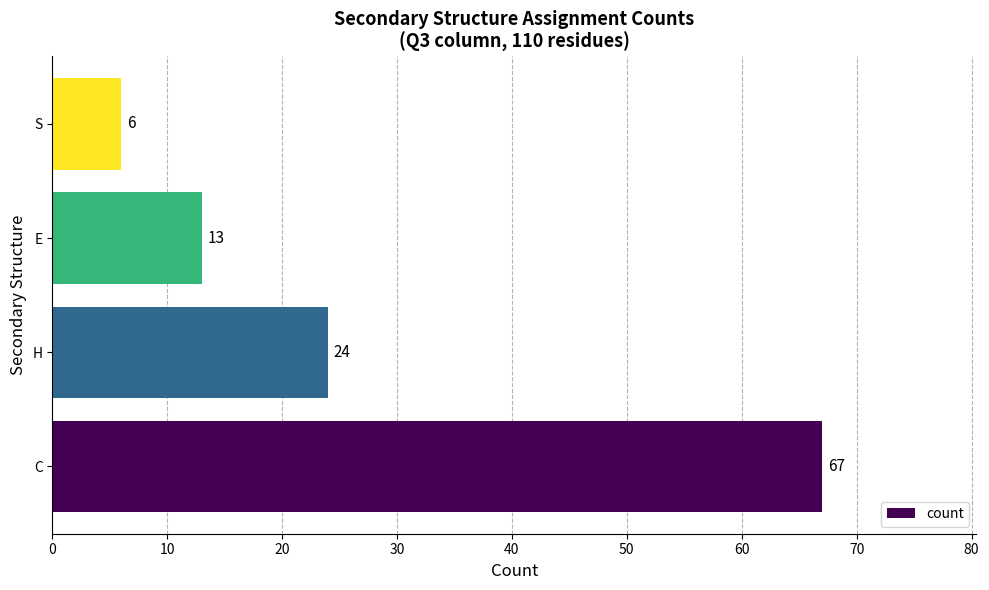

Reading bottom to top, transcribe all the data shown in this chart.

C=67	H=24	E=13	S=6